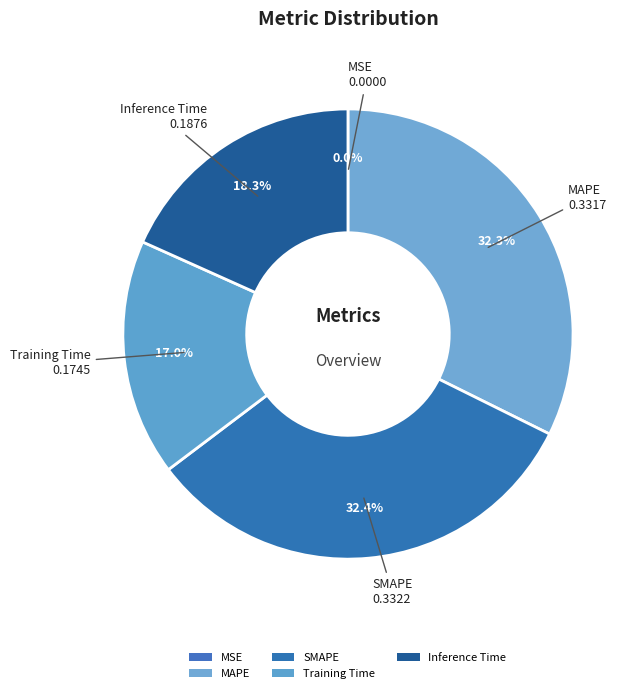

Do MSE and Training Time together represent more than half of the pie?

No